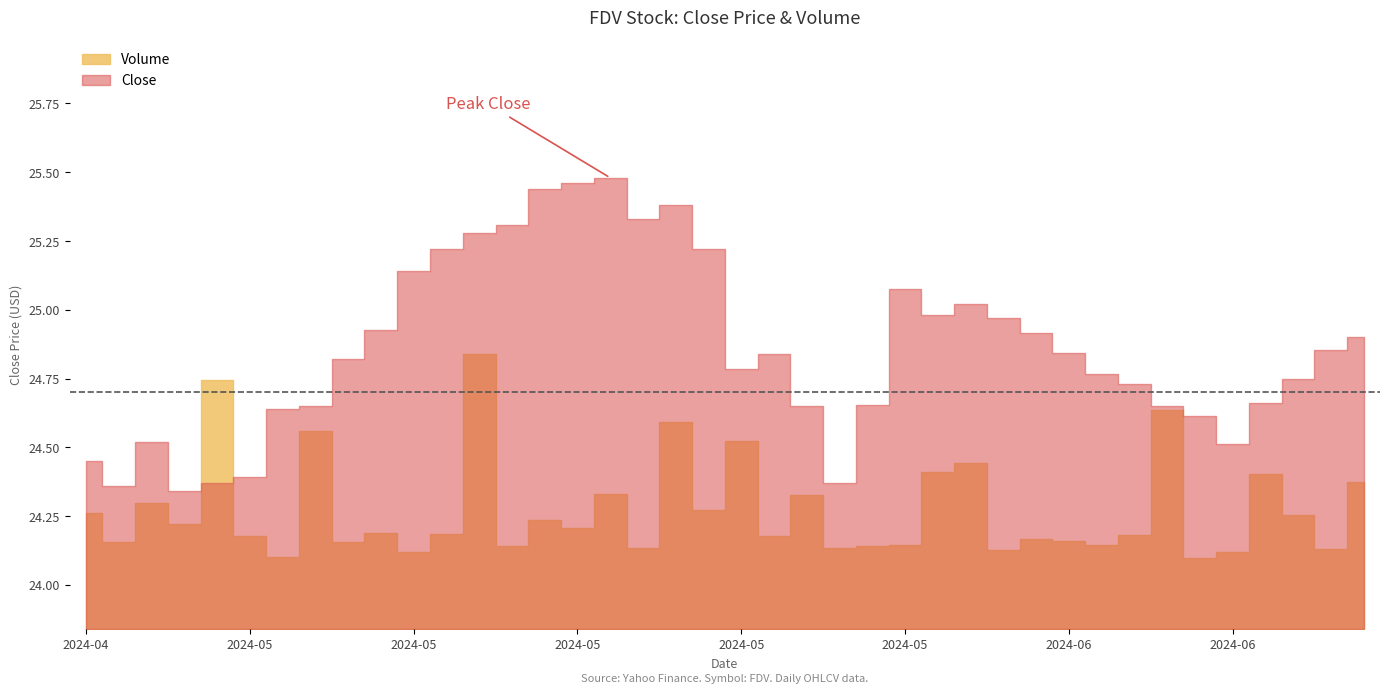

What is the total value across all series at 2024-06-21?

49.3